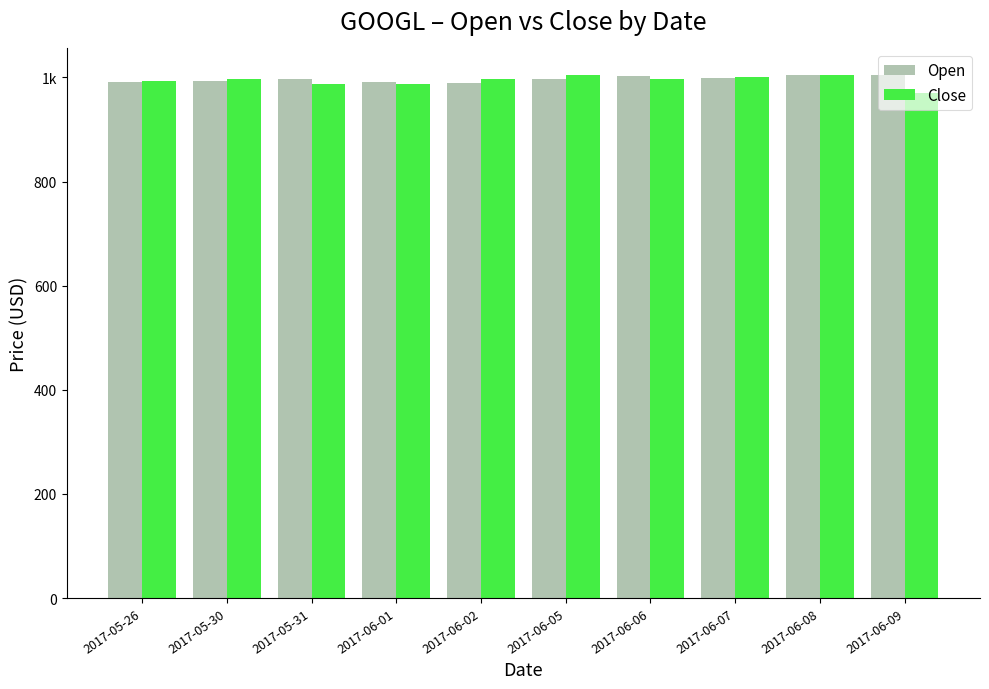

List the series in order of their peak value, highest first.

Open, Close